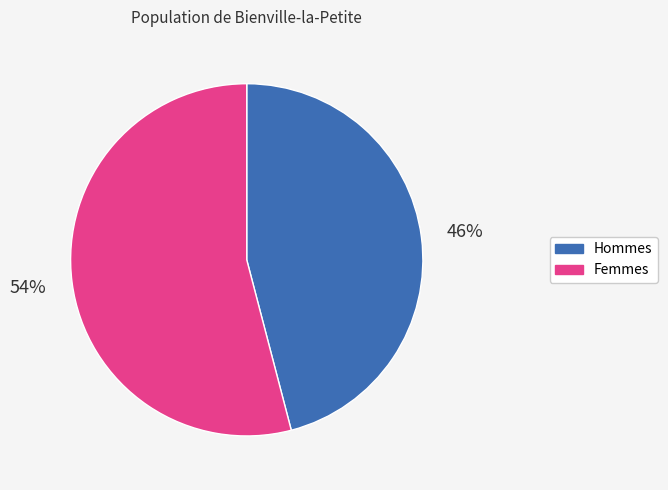

How many segments does this pie chart have?

2